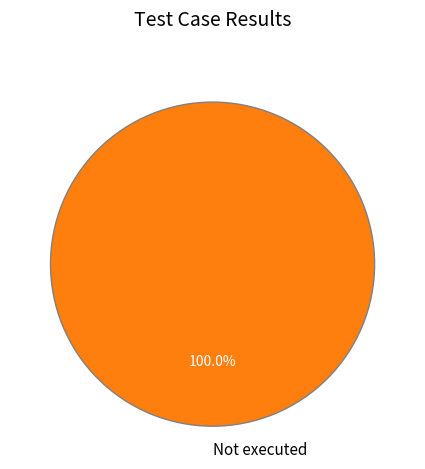

Which slice represents more than half of the pie?

Not executed